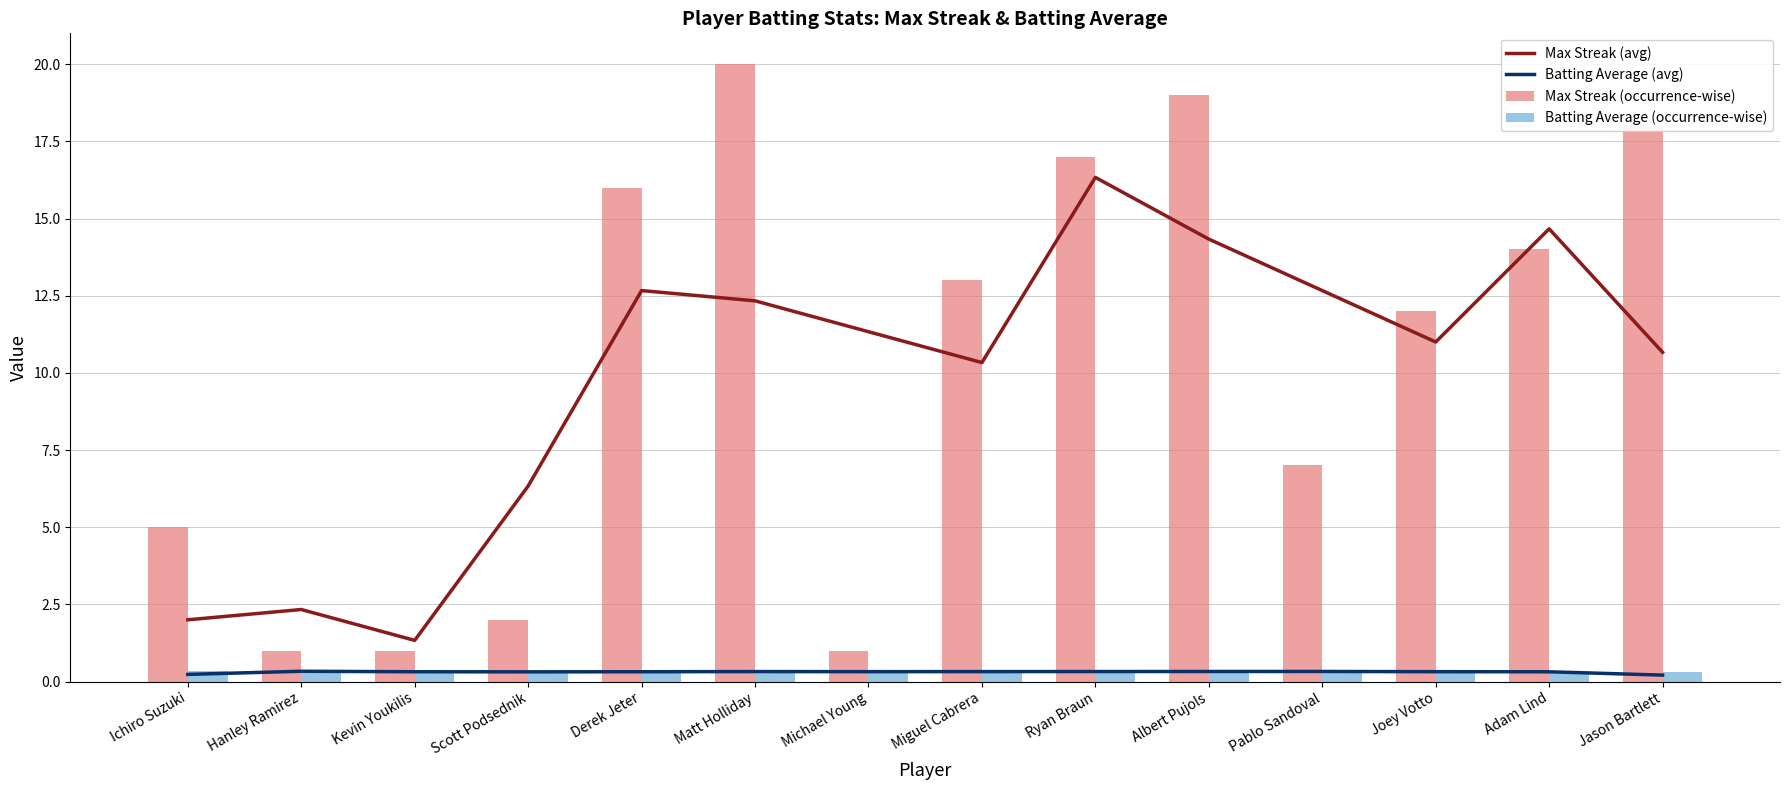

What is the sum of all Max Streak (avg) values?

138.3